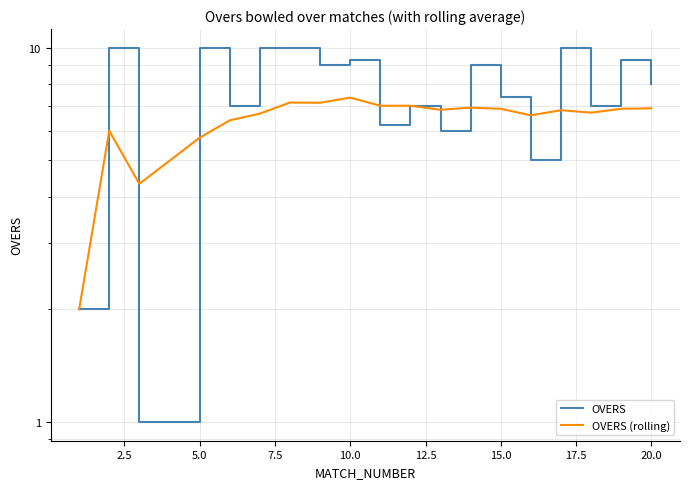

How many intersections are there between OVERS (rolling) and OVERS?

6